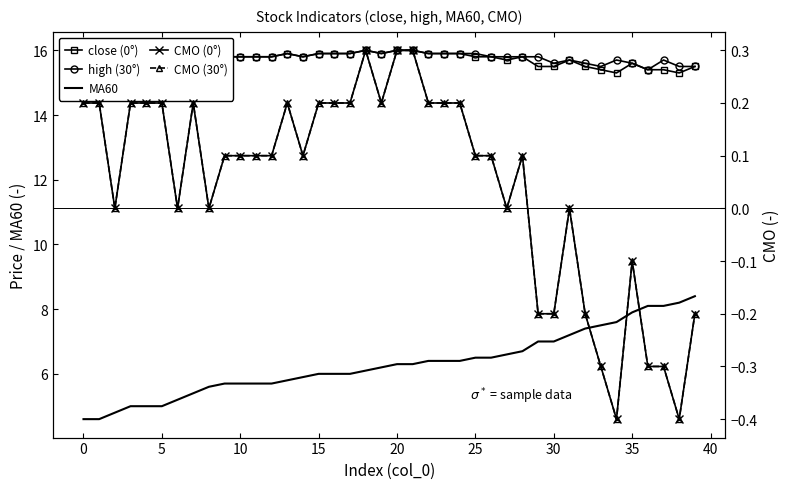

What is the difference between the highest and lowest values at 22?

15.7